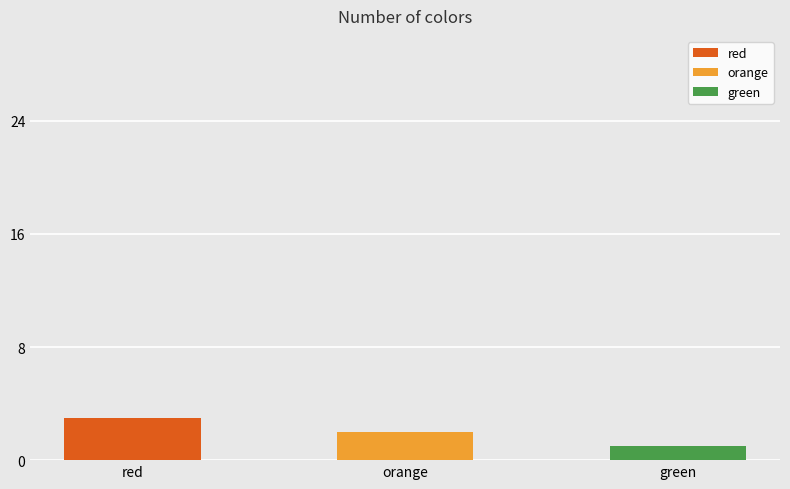

What is the maximum value shown in the chart?

3